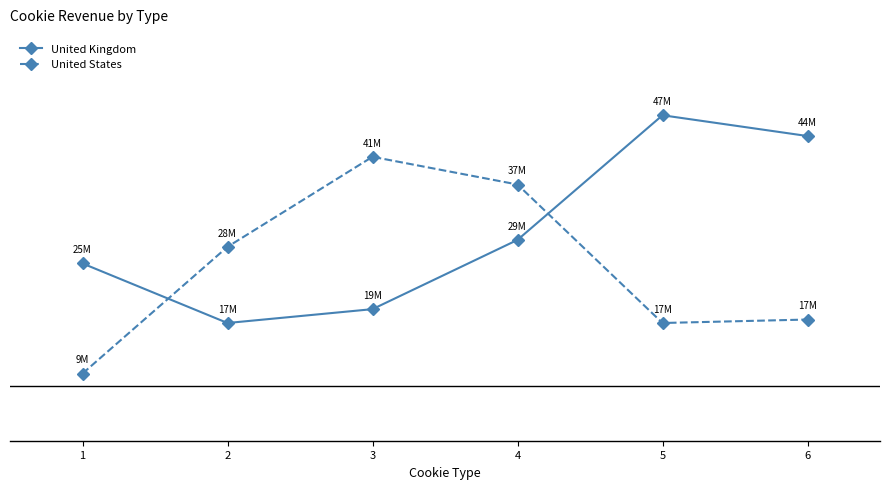

Is this an area chart (filled region under the line)?

No